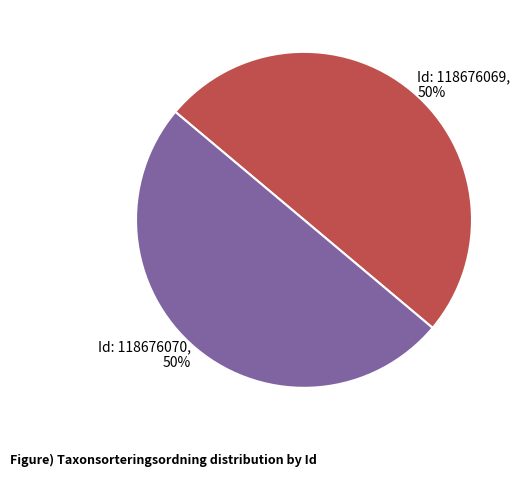

Is the sum of Id: 118676070, 50% and Id: 118676069, 50% greater than half?

Yes